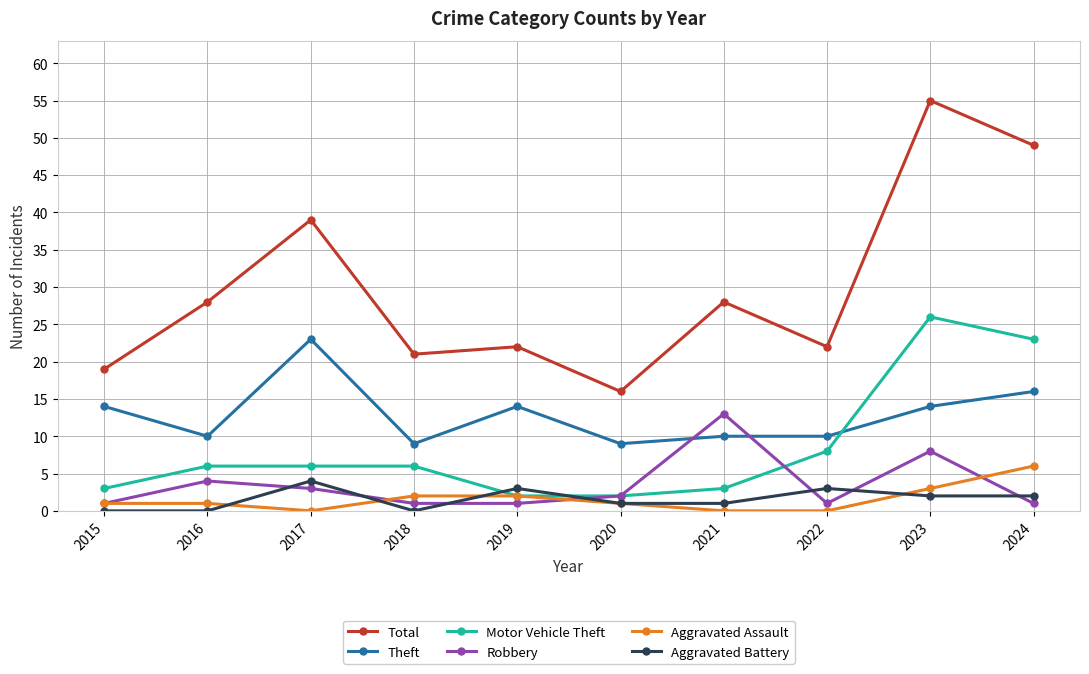

At which category is the sum across all series the highest?

2023